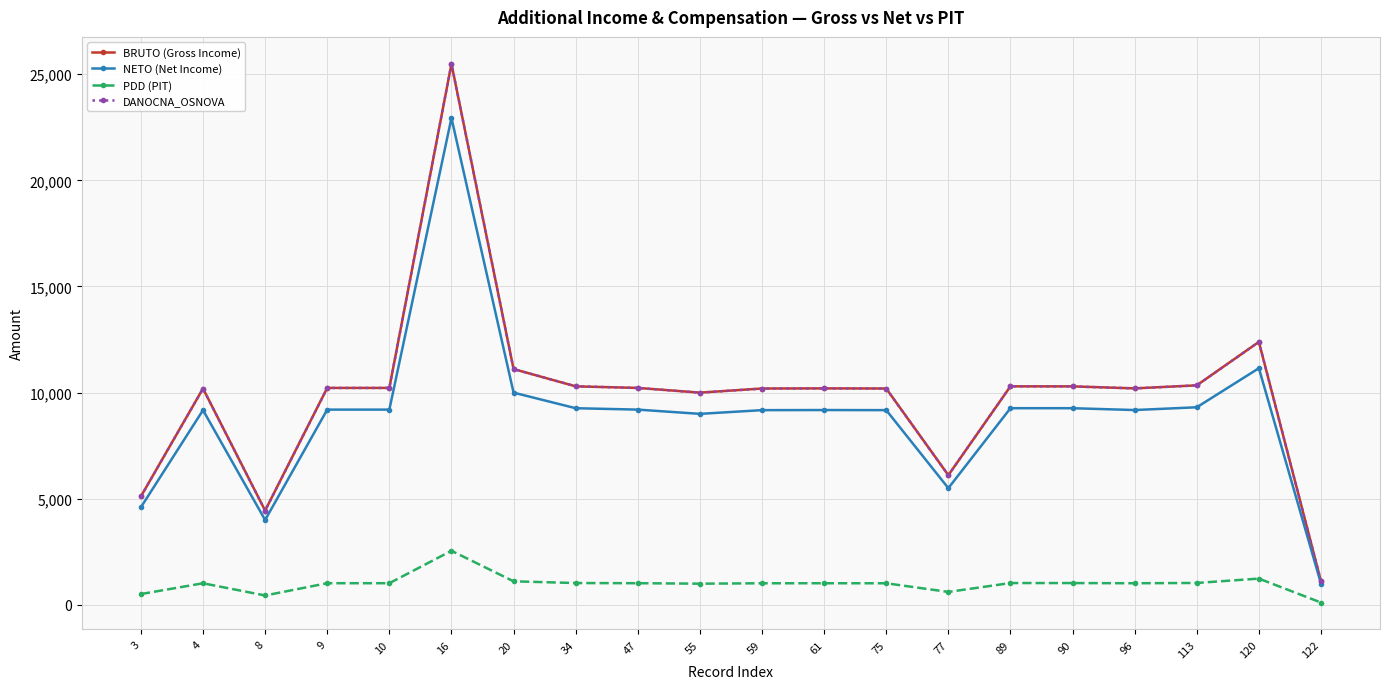

At which category is the sum across all series the highest?

16